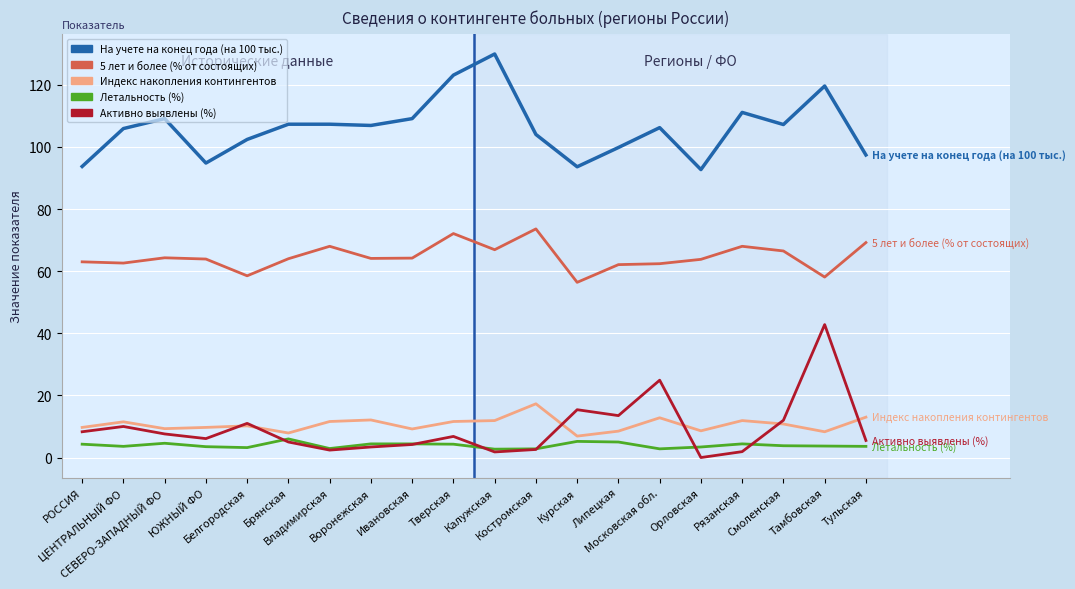

Rank the series by their maximum value, from highest to lowest.

На учете на конец года (на 100 тыс.), 5 лет и более (% от состоящих), Активно выявлены (%), Индекс накопления контингентов, Летальность (%)